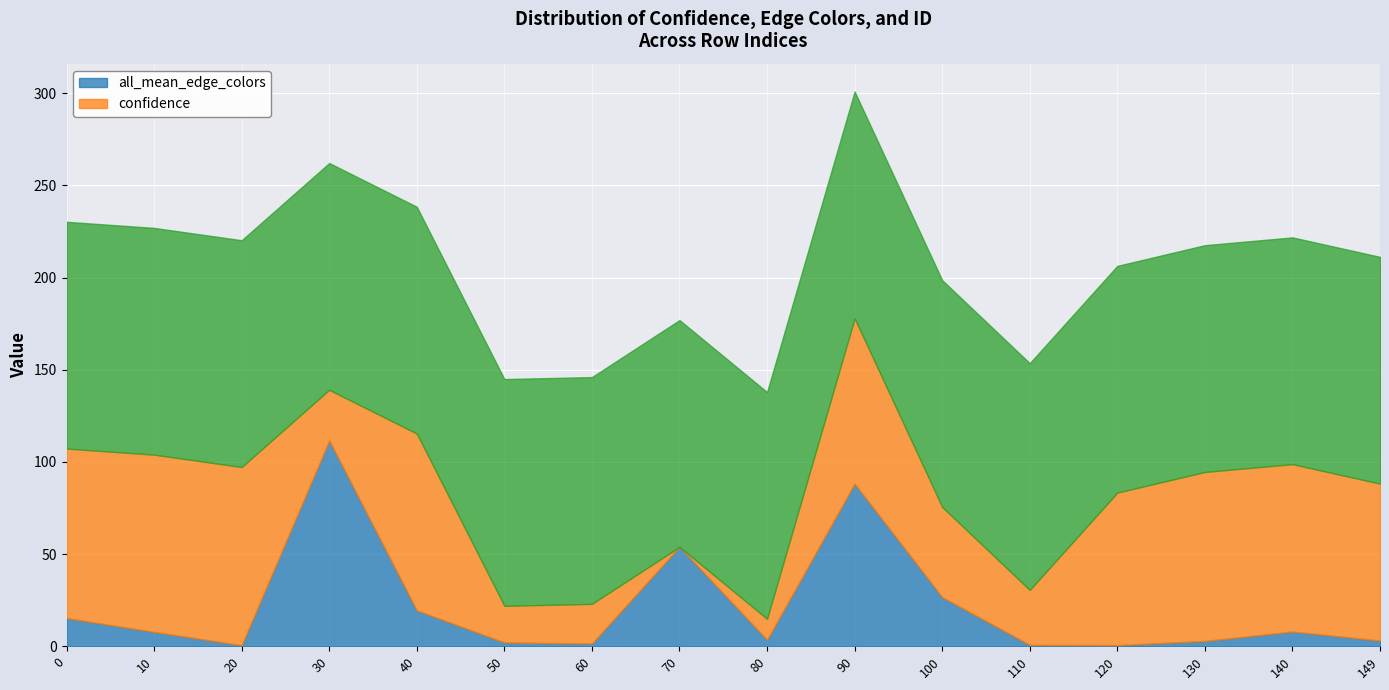

The value of confidence at 10 is 96.2. True or false?

True